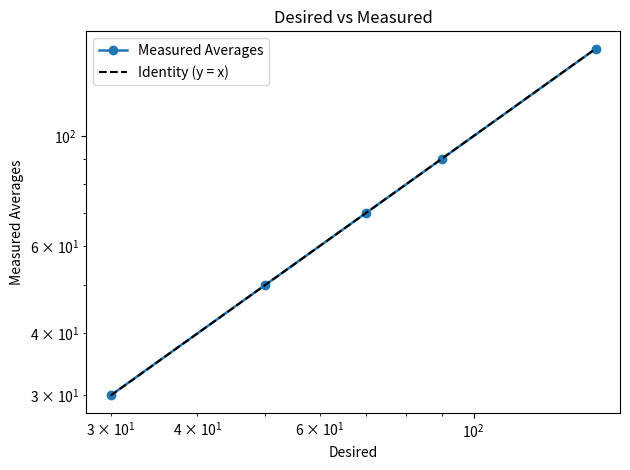

Rank the series by their maximum value, from highest to lowest.

Identity (y = x), Measured Averages